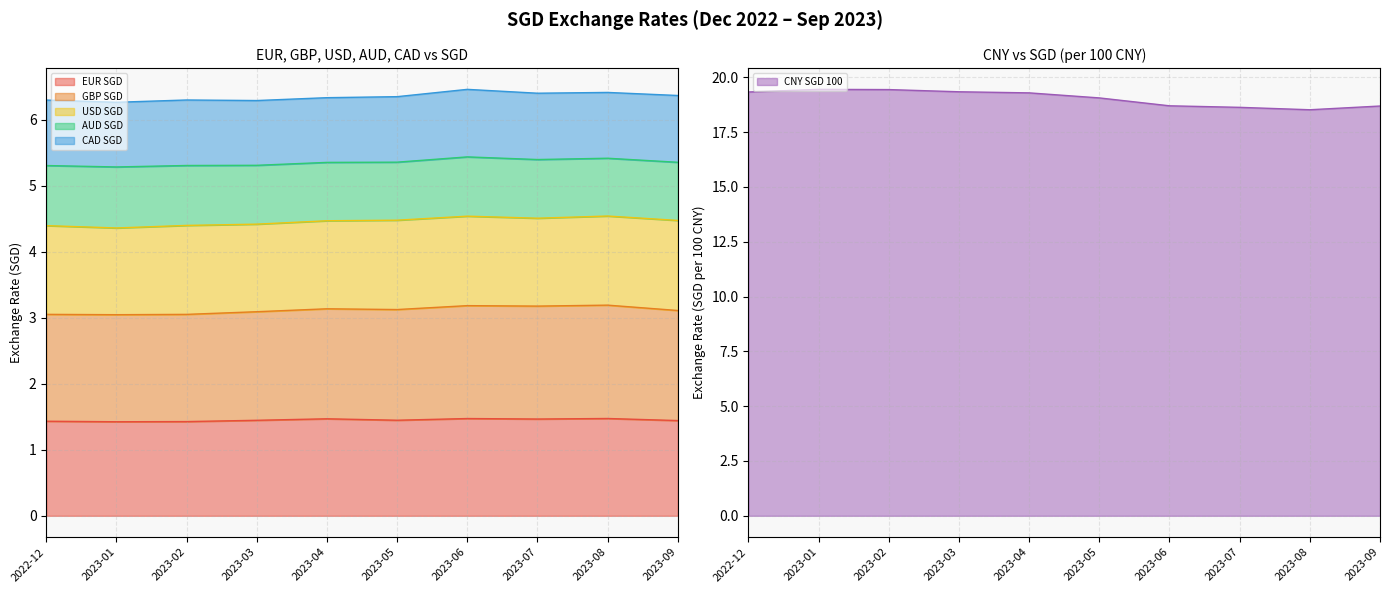

What is the highest value of the EUR SGD series?

1.5